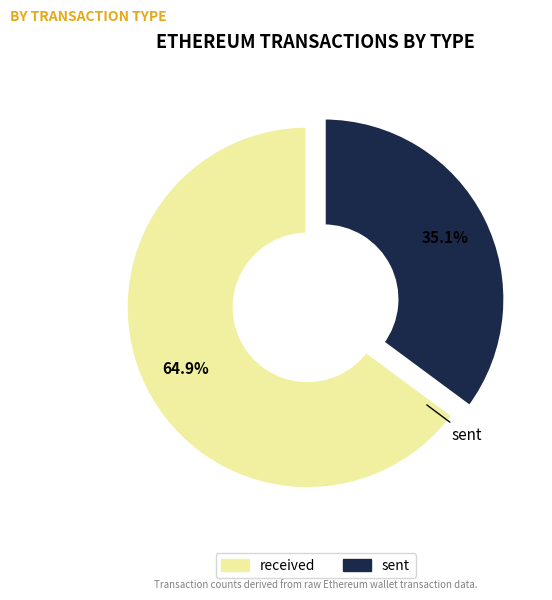

Which has a higher value, sent or received?

received